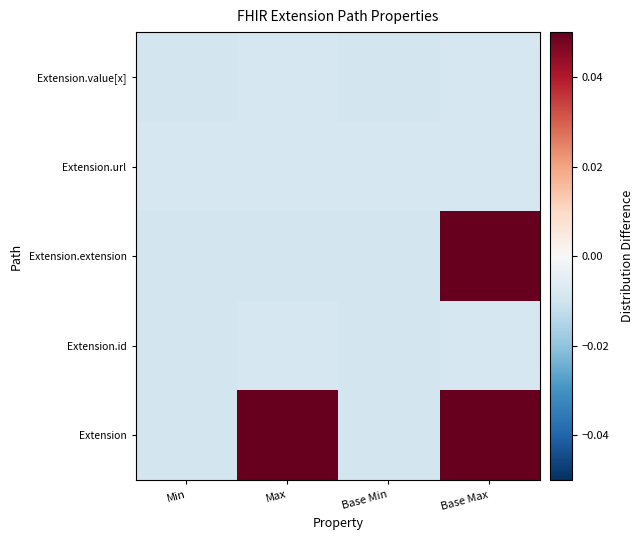

At Max, list the series in order from largest to smallest.

Extension, Extension.id, Extension.url, Extension.value[x], Extension.extension